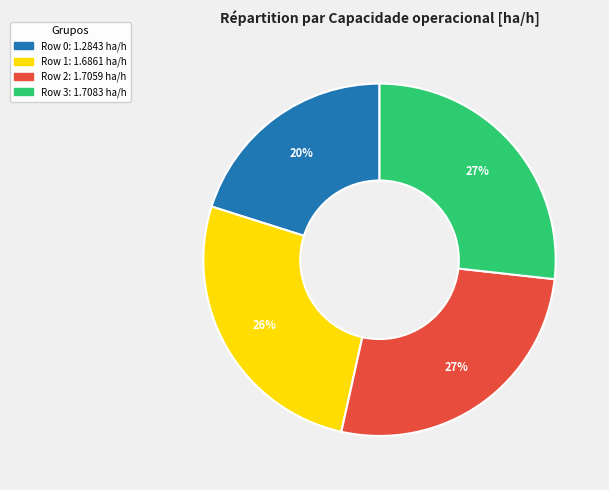

How many slices are in this pie chart?

4